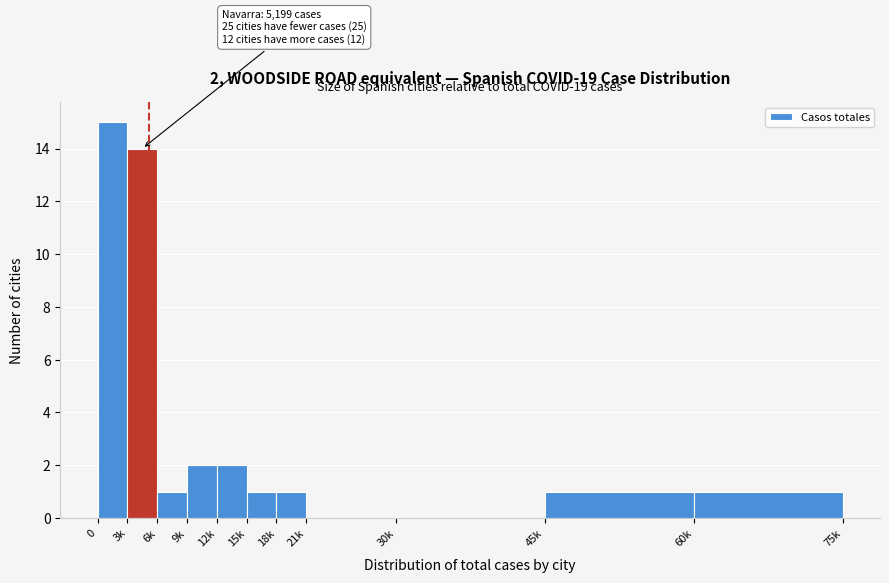

Reading left to right, what are all the values shown in this chart?

0=15	3k=14	6k=1	9k=2	12k=2	15k=1	18k=1	21k=0	30k=0	45k=1	60k=1